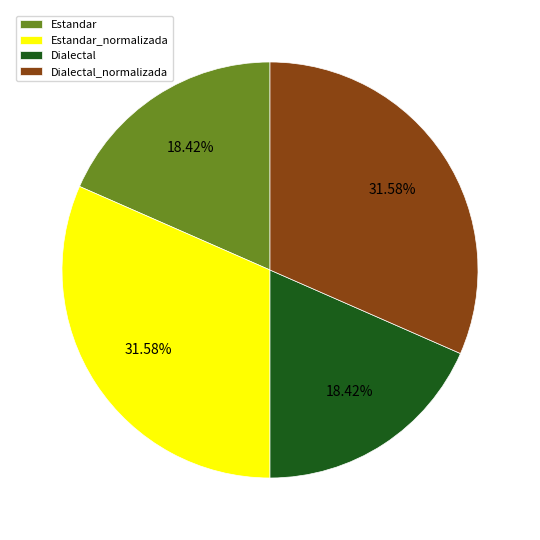

Approximately how many times larger is the value at Dialectal_normalizada compared to Estandar_normalizada?

1.0